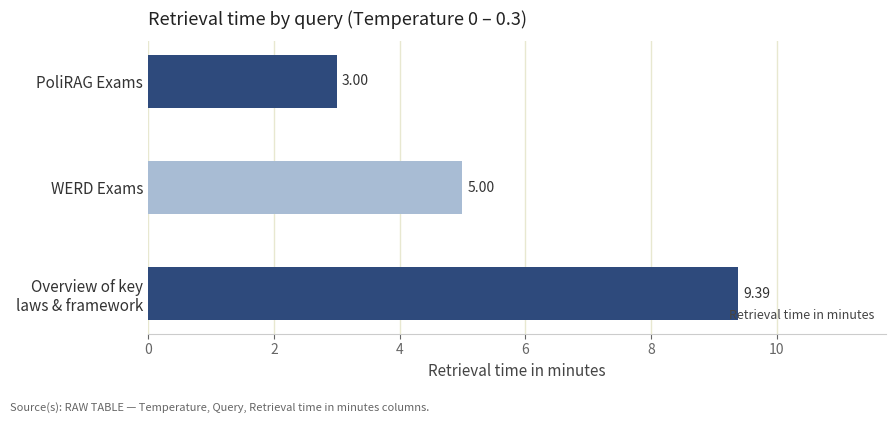

Rank the categories by value from highest to lowest.

Overview of key
laws & framework, WERD Exams, PoliRAG Exams